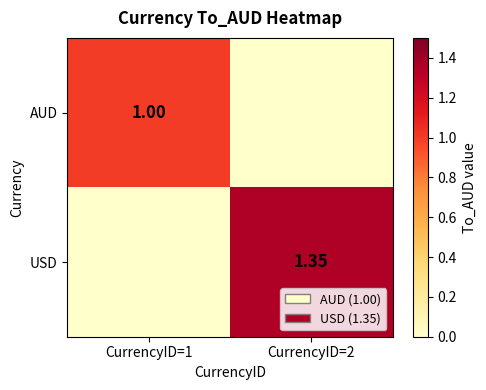

Is the value of USD at CurrencyID=2 greater than the value of AUD at CurrencyID=1?

Yes